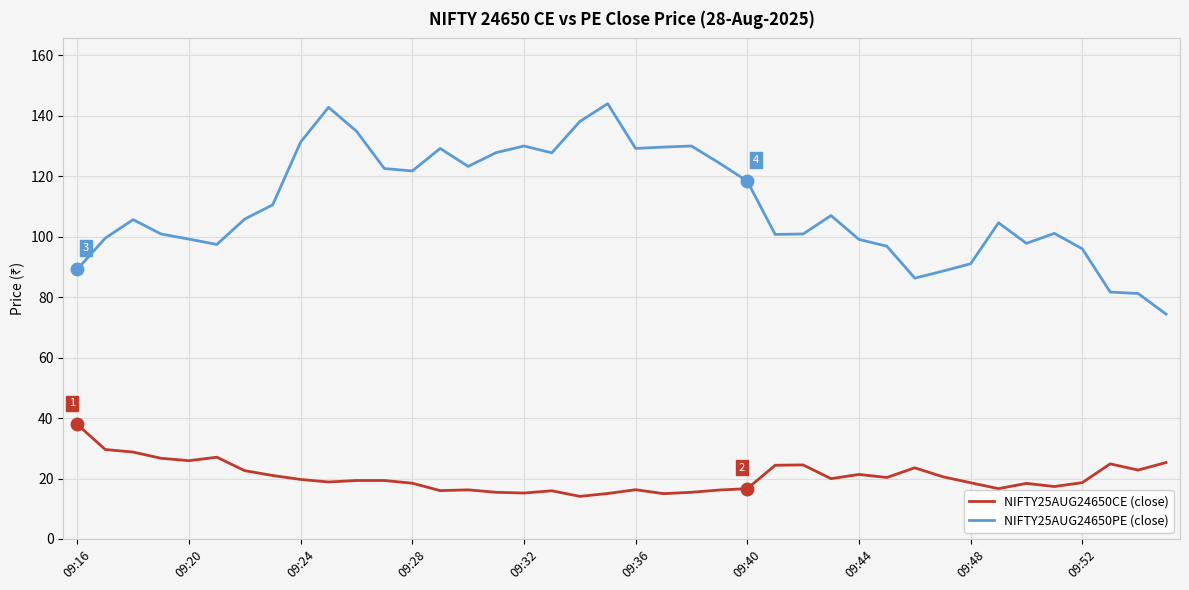

What is the smallest value displayed?

14.1